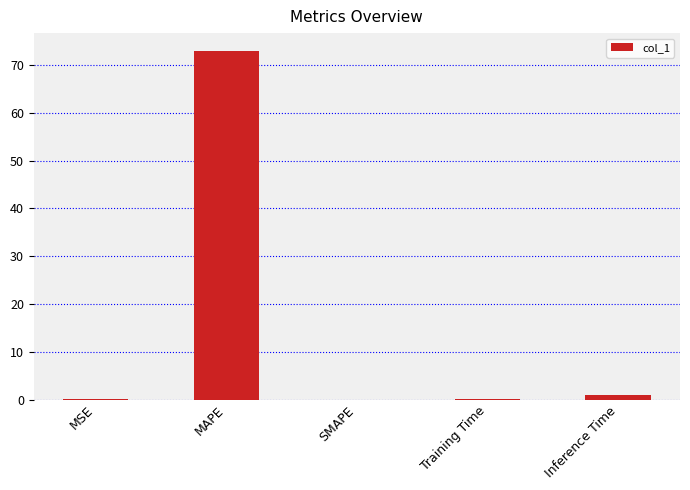

The chart shows a value of 39.2 at MAPE. True or false?

False